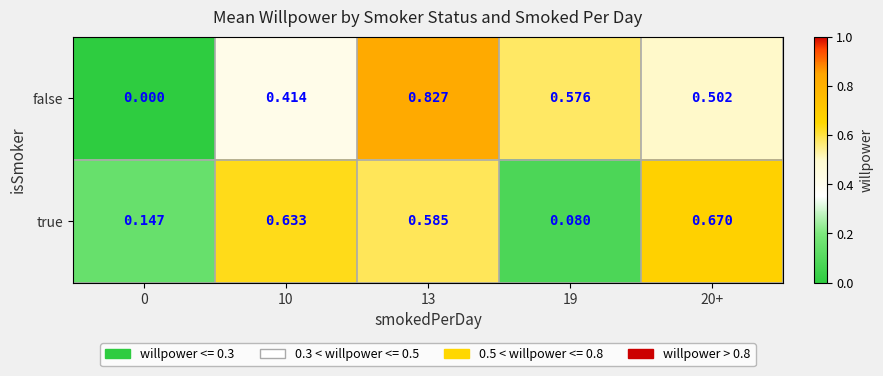

At which category is the sum across all series the highest?

13